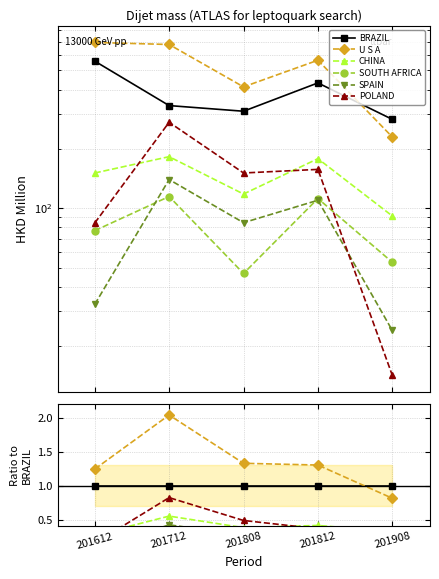

Which has a higher value, 201908 or 201612?

201908